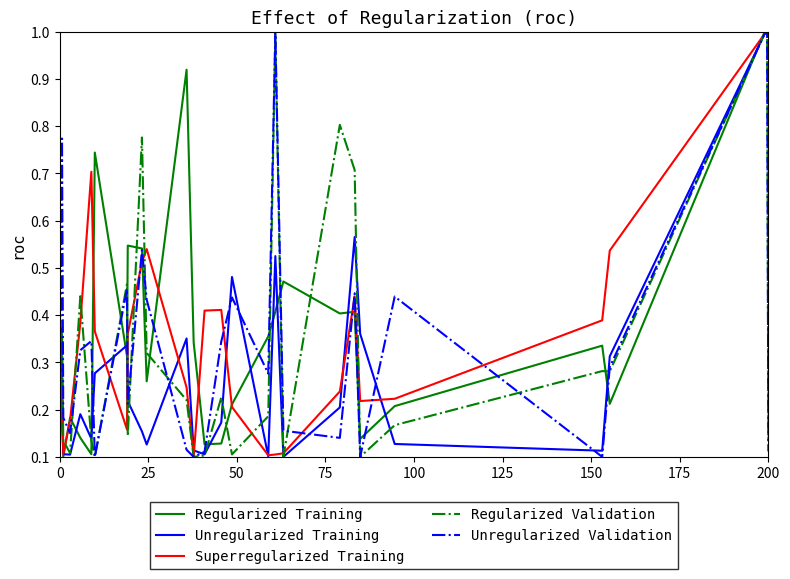

In Unregularized Training, how many points are lower than both neighbors (excluding endpoints)?

7